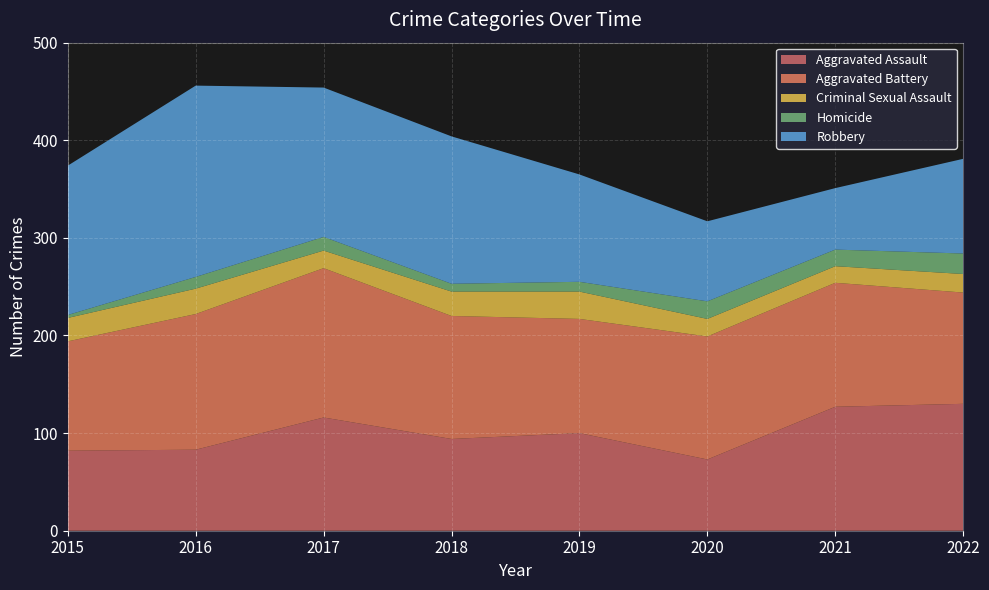

Reading left to right, extract all data points from this chart.

Aggravated Assault: 2015=82	2016=83	2017=116	2018=94	2019=100	2020=73	2021=127	2022=130
Aggravated Battery: 2015=112	2016=139	2017=153	2018=126	2019=117	2020=126	2021=127	2022=114
Criminal Sexual Assault: 2015=24	2016=26	2017=18	2018=25	2019=28	2020=18	2021=17	2022=19
Homicide: 2015=3	2016=12	2017=14	2018=8	2019=10	2020=18	2021=17	2022=21
Robbery: 2015=153	2016=196	2017=153	2018=151	2019=110	2020=82	2021=63	2022=97